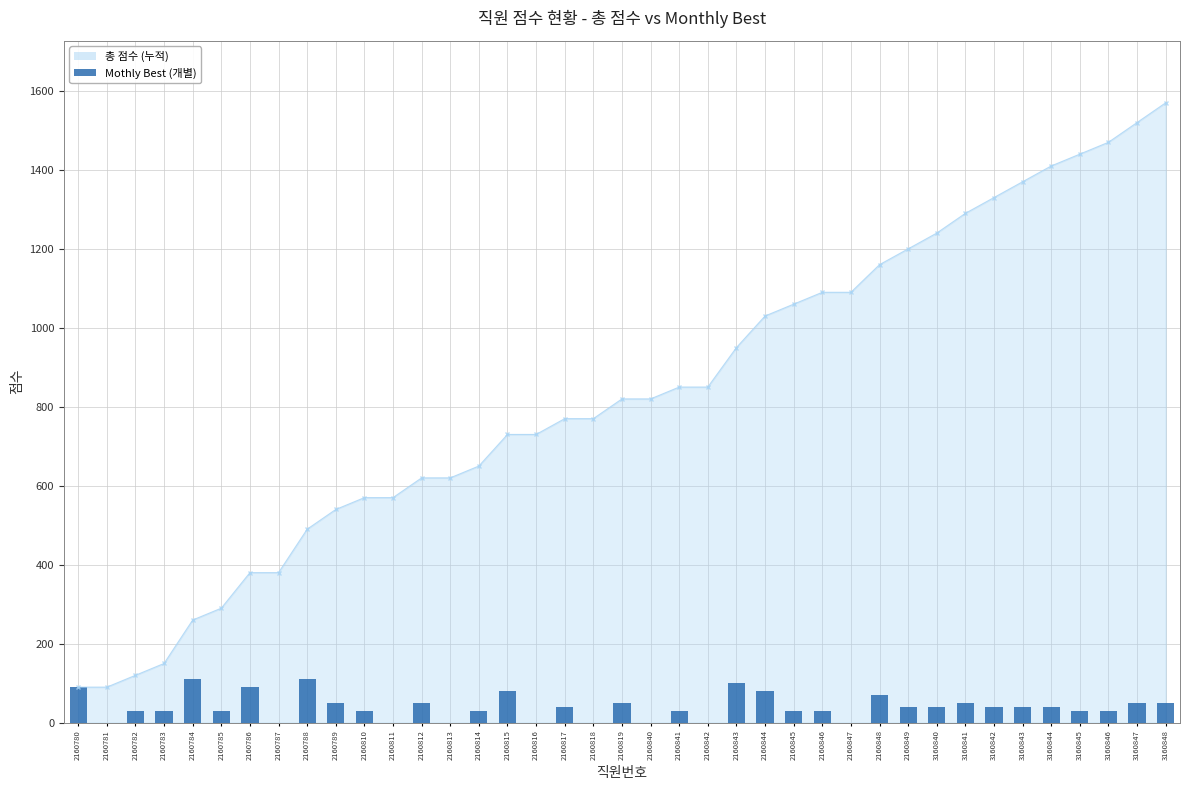

How many bars are there in total?

39